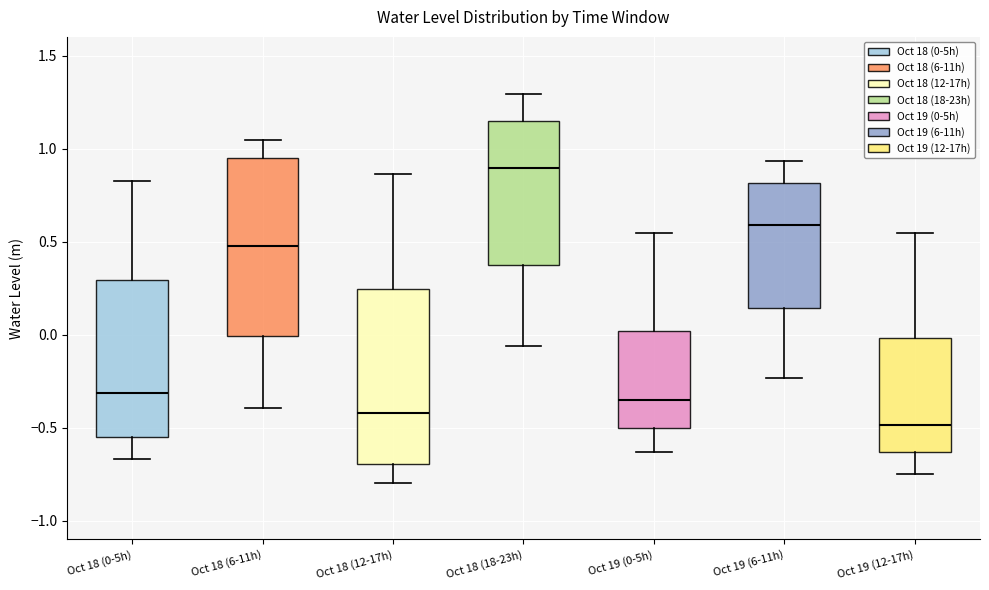

Reading left to right, transcribe this box plot: for each box, give where its median line is, the range the box spans, and where its two whiskers end, as read against the y-axis. The values are not printed on the chart, so give them approximately, as read against the axis.

Oct 18 (0-5h): median -0.30, box -0.55 to 0.30, whiskers -0.65 to 0.85
Oct 18 (6-11h): median 0.50, box 0.00 to 0.95, whiskers -0.40 to 1.05
Oct 18 (12-17h): median -0.40, box -0.70 to 0.25, whiskers -0.80 to 0.85
Oct 18 (18-23h): median 0.90, box 0.35 to 1.15, whiskers -0.05 to 1.30
Oct 19 (0-5h): median -0.35, box -0.50 to 0.00, whiskers -0.65 to 0.55
Oct 19 (6-11h): median 0.60, box 0.15 to 0.80, whiskers -0.25 to 0.95
Oct 19 (12-17h): median -0.50, box -0.65 to 0.00, whiskers -0.75 to 0.55